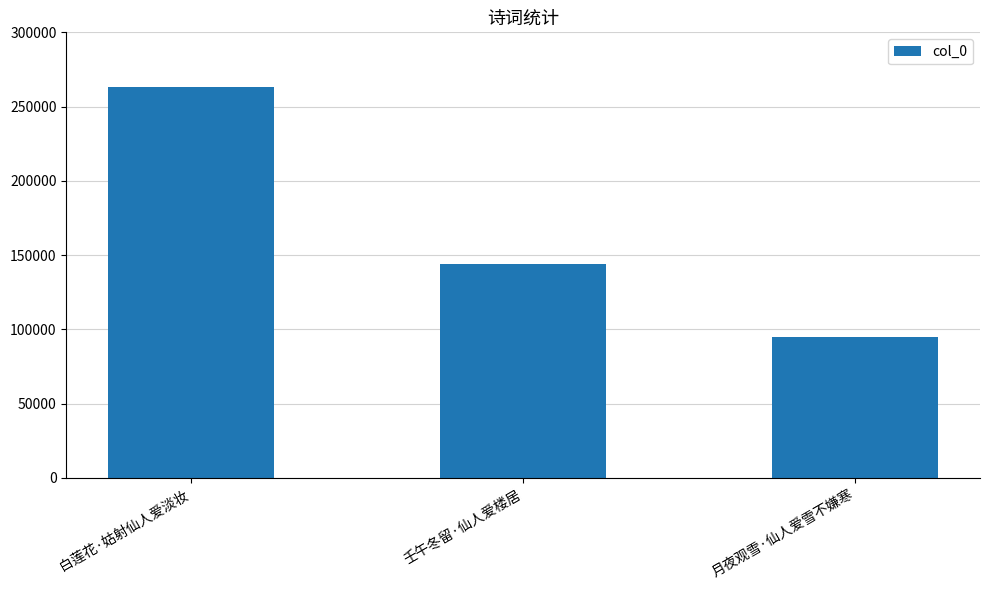

Is it true that the value at 壬午冬留·仙人爱楼居 is 143954?

True